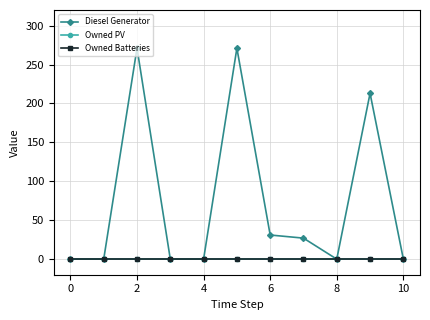

Does the chart have visible grid lines?

Yes